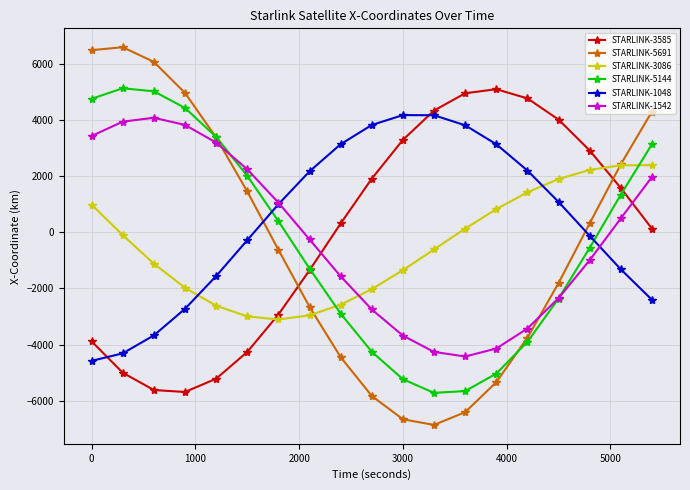

What is the smallest value displayed?

-6862.7